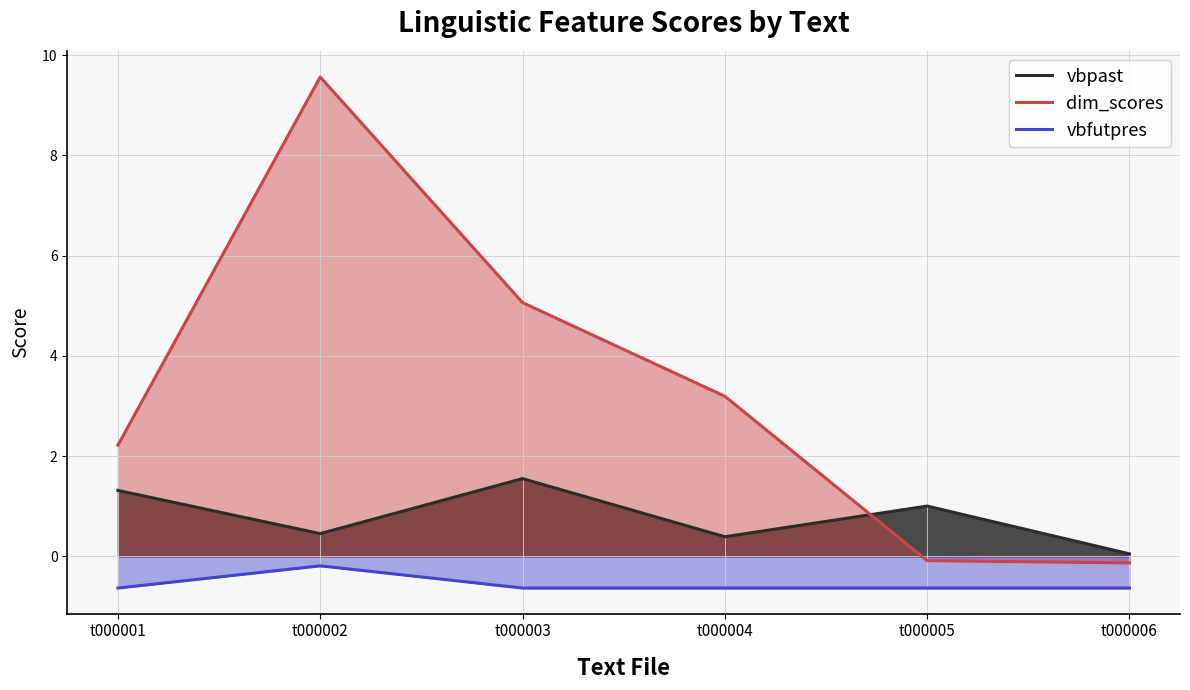

Which category has the highest value across all series?

t000002